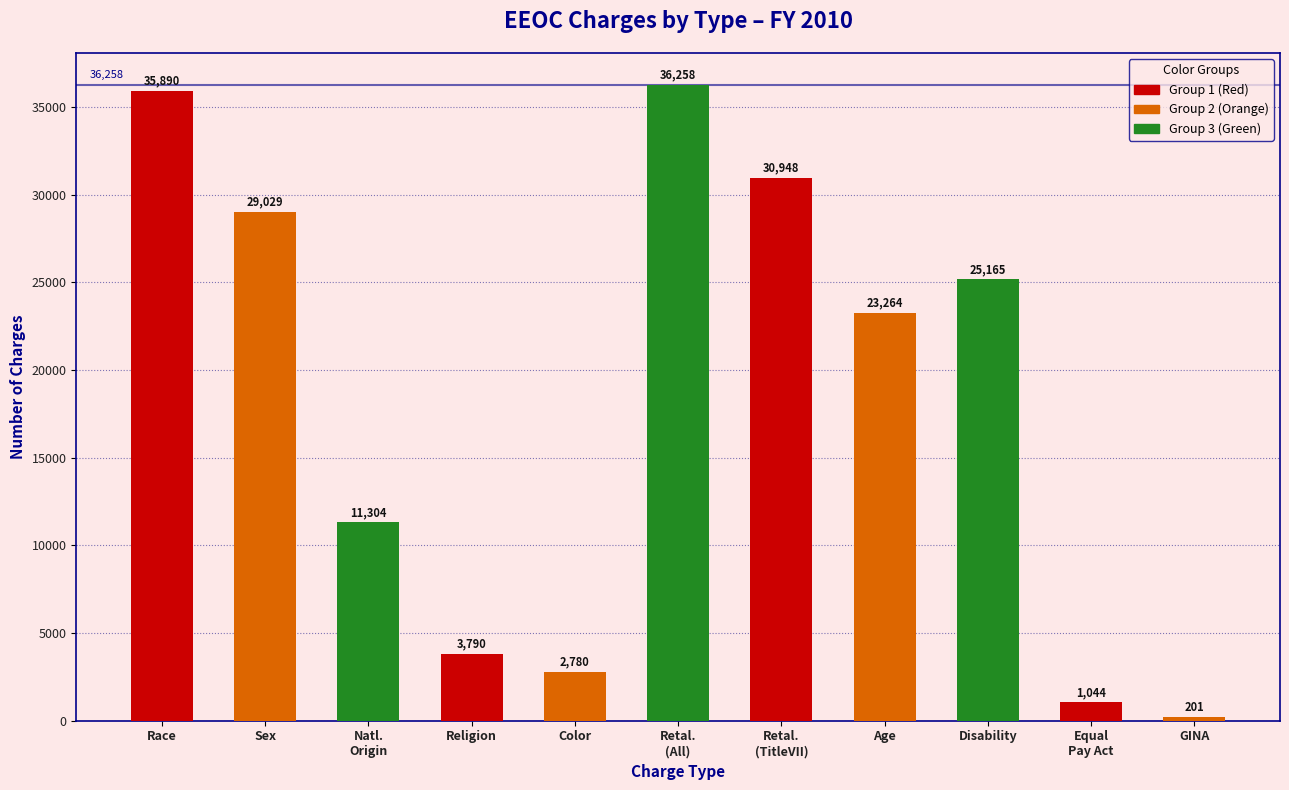

Reading left to right, transcribe all the data shown in this chart.

35890	29029	11304	3790	2780	36258	30948	23264	25165	1044	201